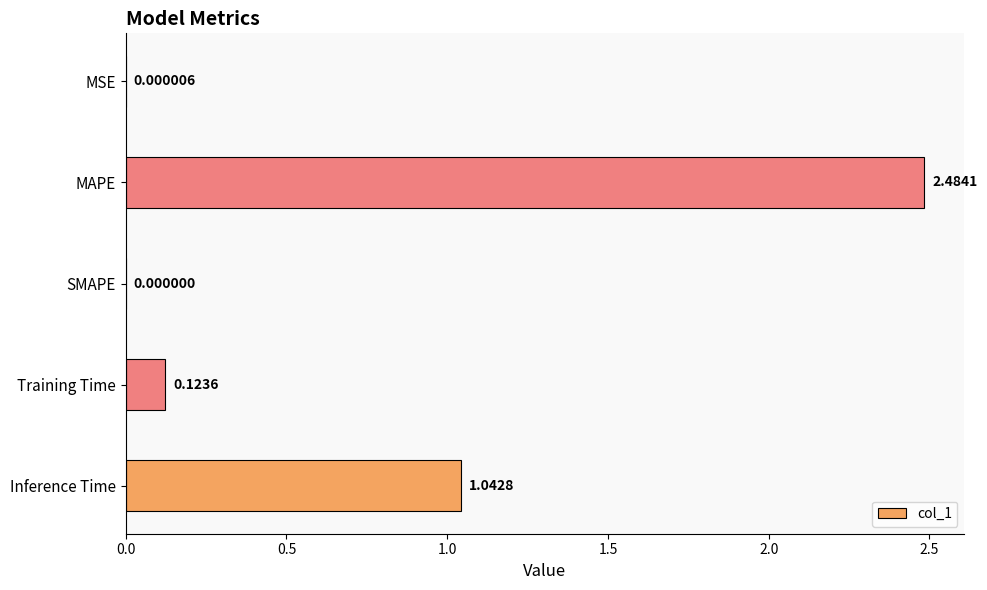

What is the sum of all values?

3.7